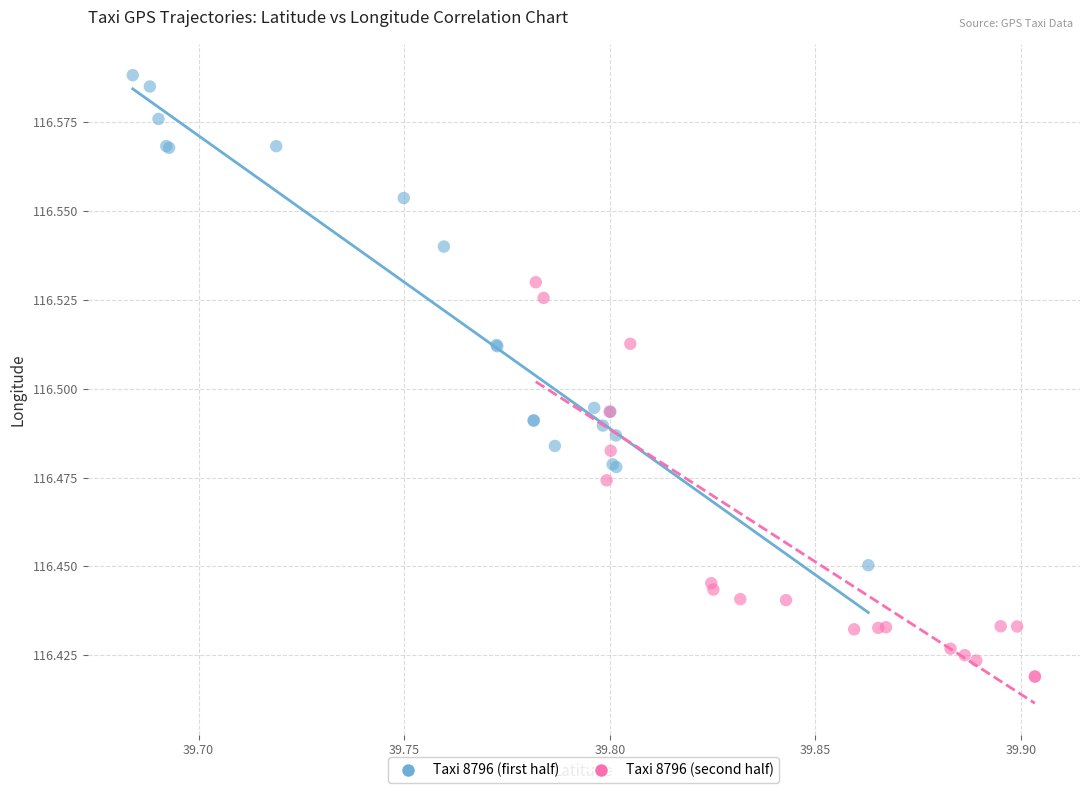

What are all the series names shown in the legend?

Taxi 8796 (first half), Taxi 8796 (second half)